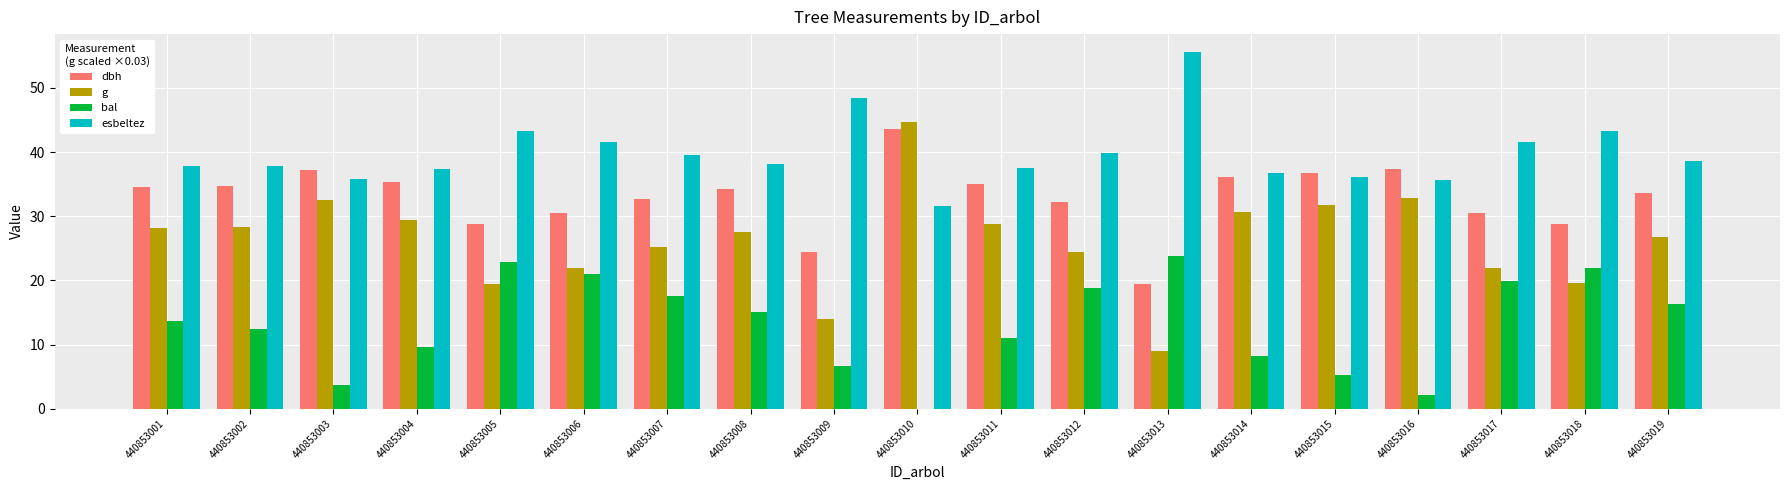

True or false: g has a value of 19.5 at 440853005.

True